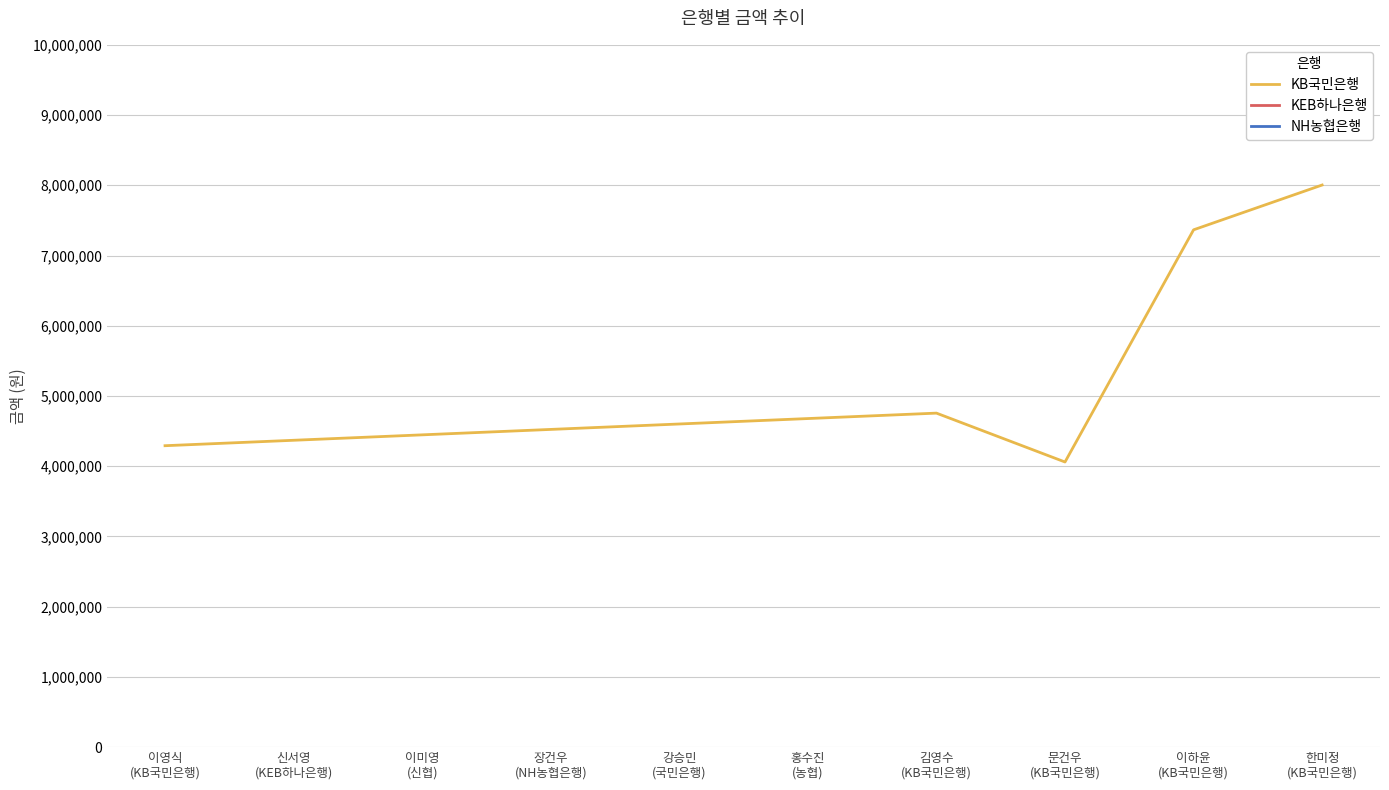

What is the highest value of the KB국민은행 series?

8004000